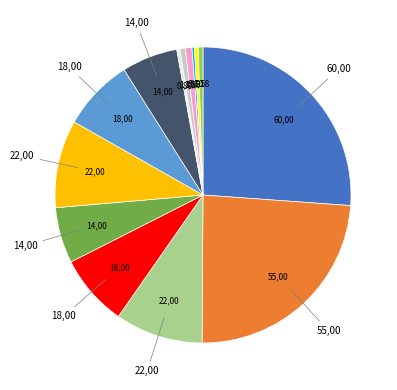

Is there a majority slice in this chart?

No